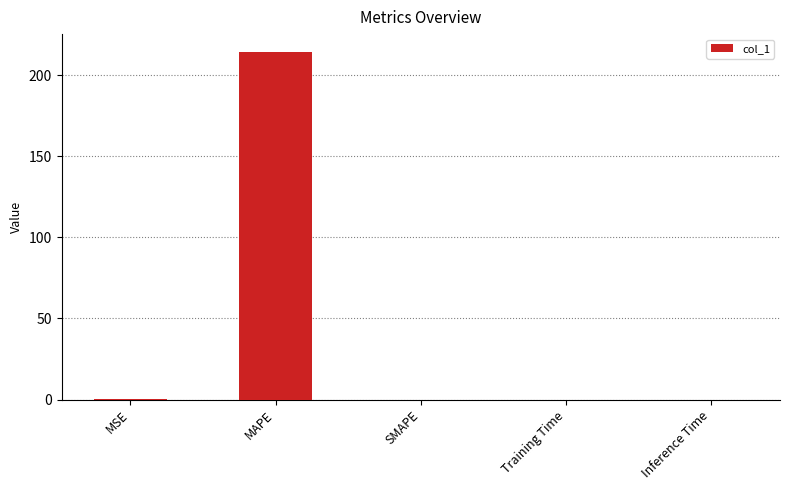

At which category does the chart reach its peak across all series?

MAPE